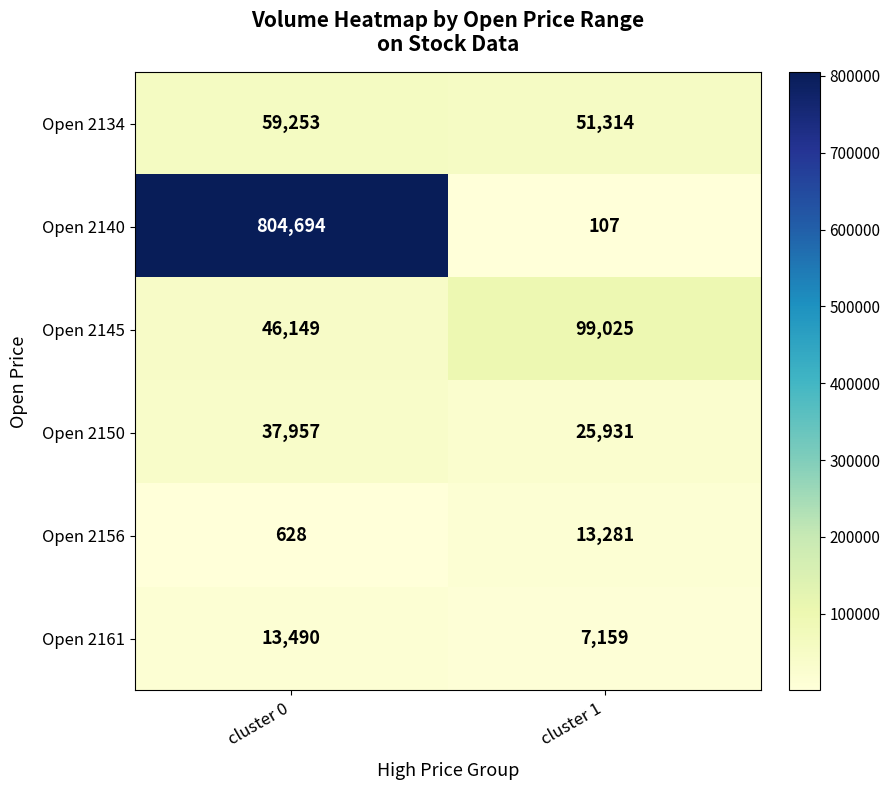

At how many categories does at least one series exceed 238044?

1